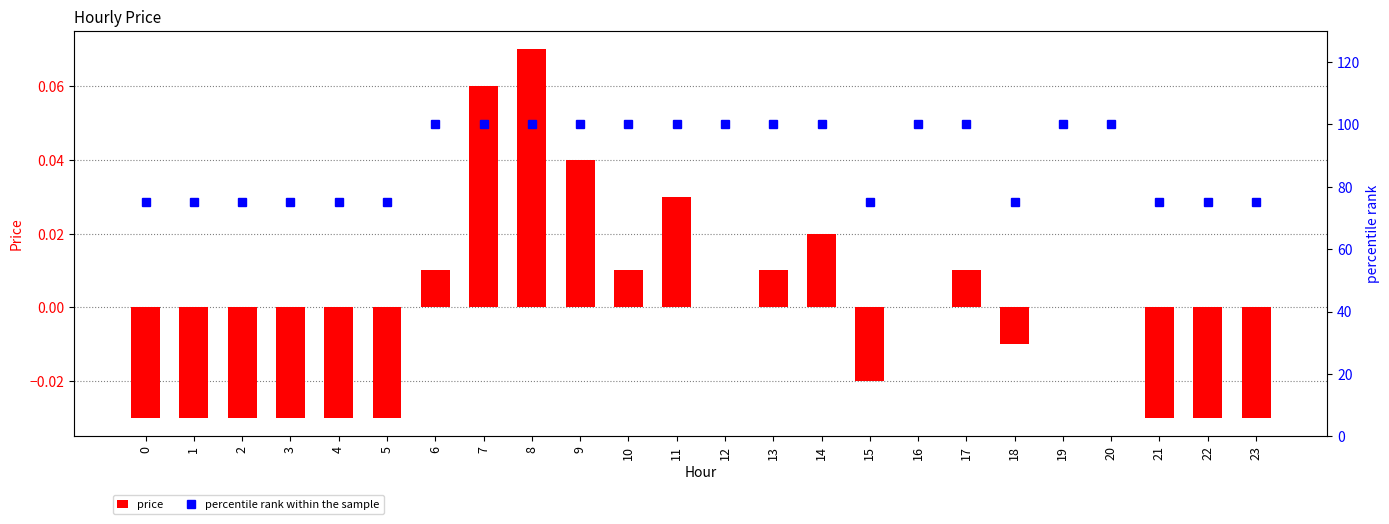

How many groups of bars are there?

24